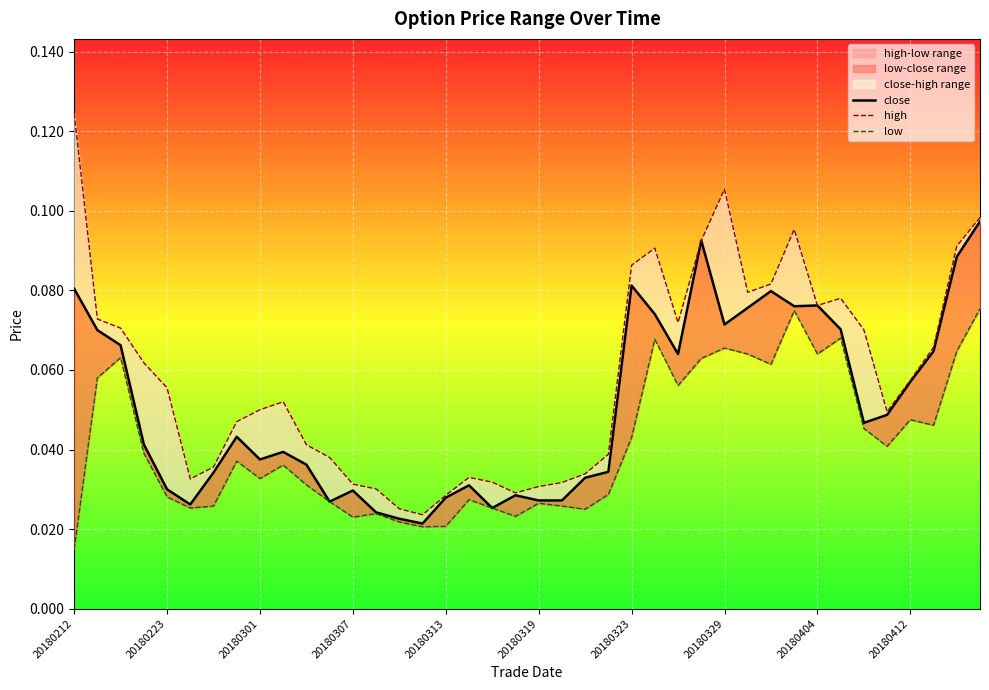

True or false: low and close cross at least once.

False